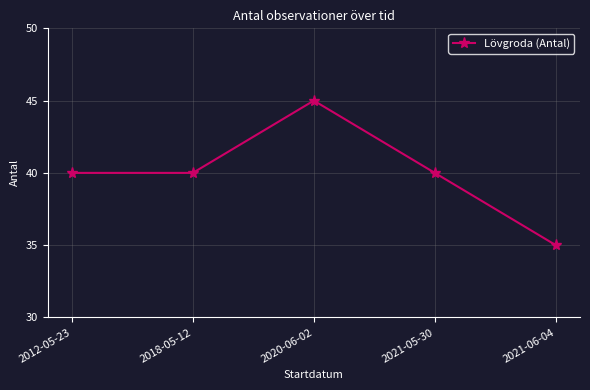

What is the greatest value displayed?

45